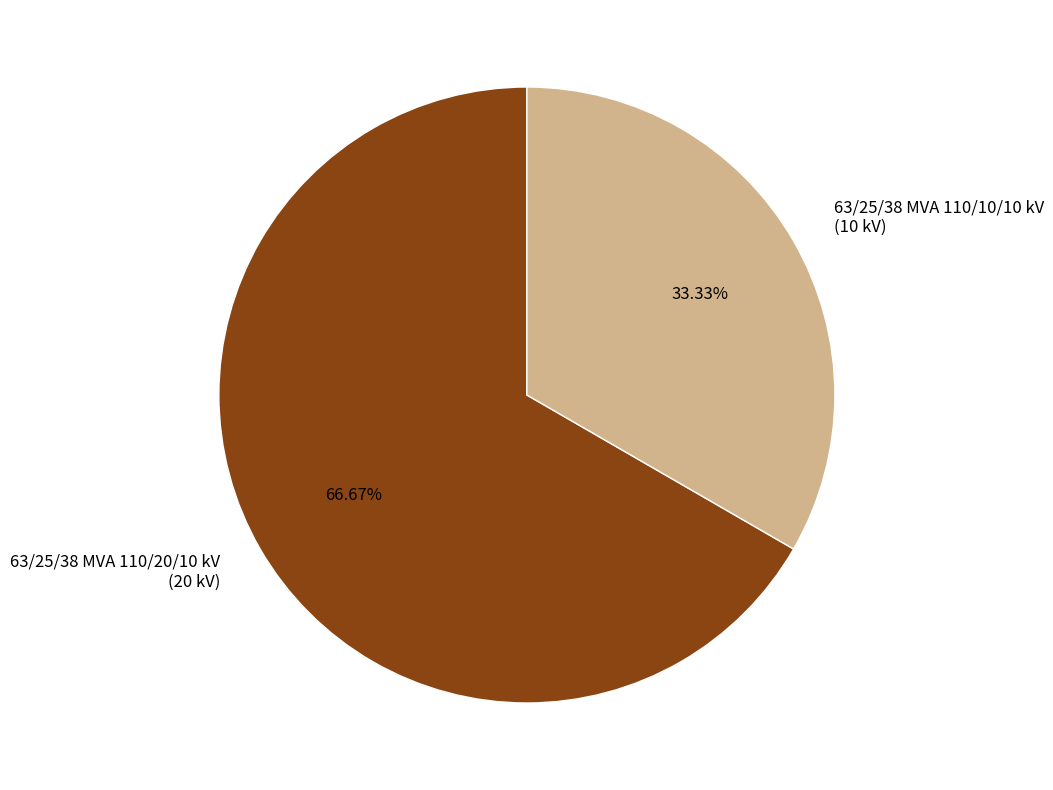

Which slice is the largest?

63/25/38 MVA 110/20/10 kV